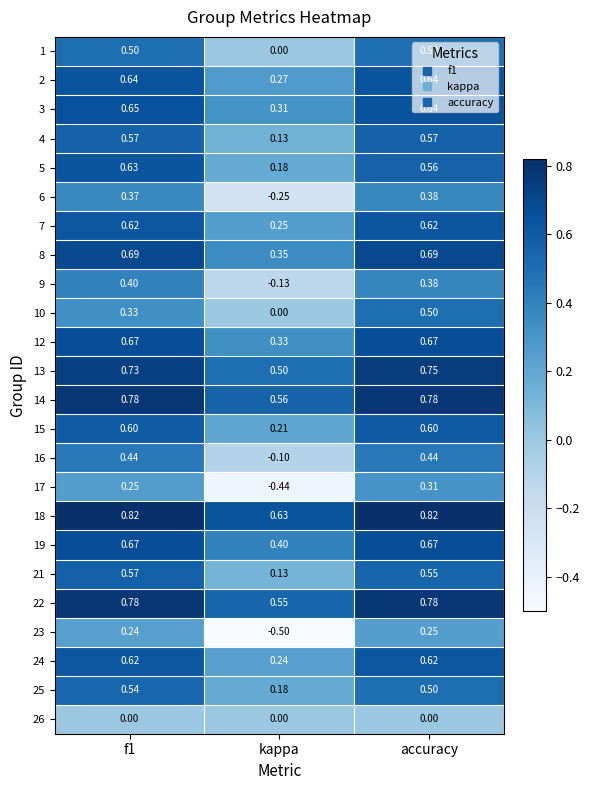

Where is 2 nearest to the value 0?

kappa